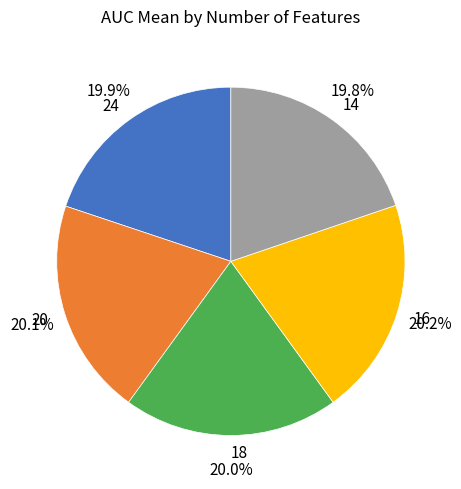

Count the number of slices in the pie.

5